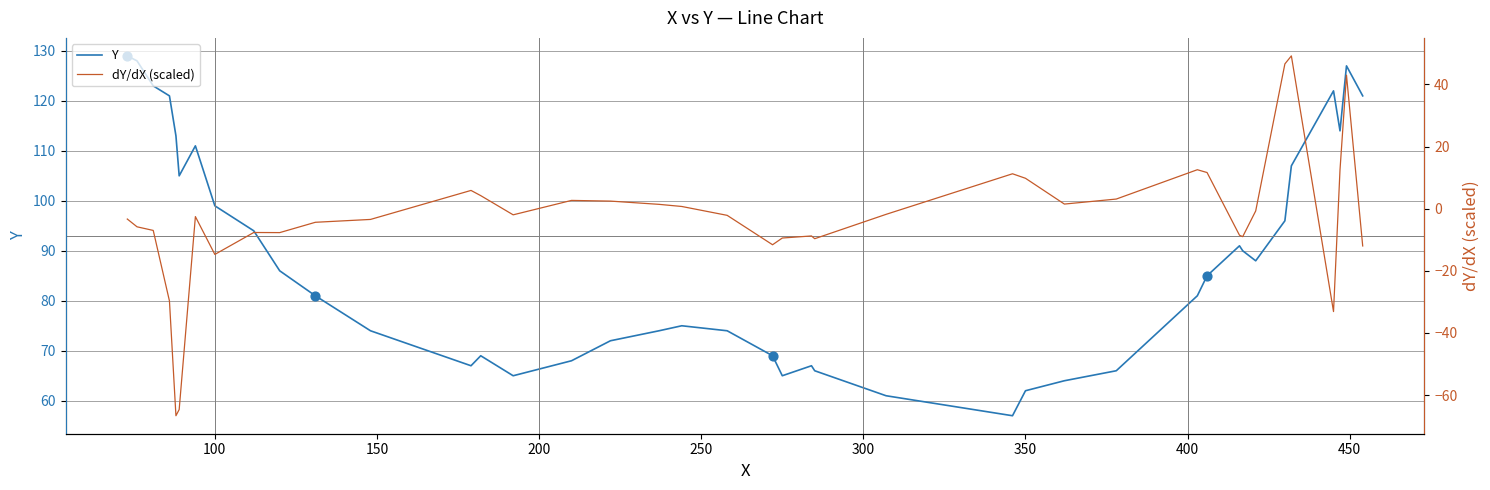

Which series contains the highest Y value?

Y